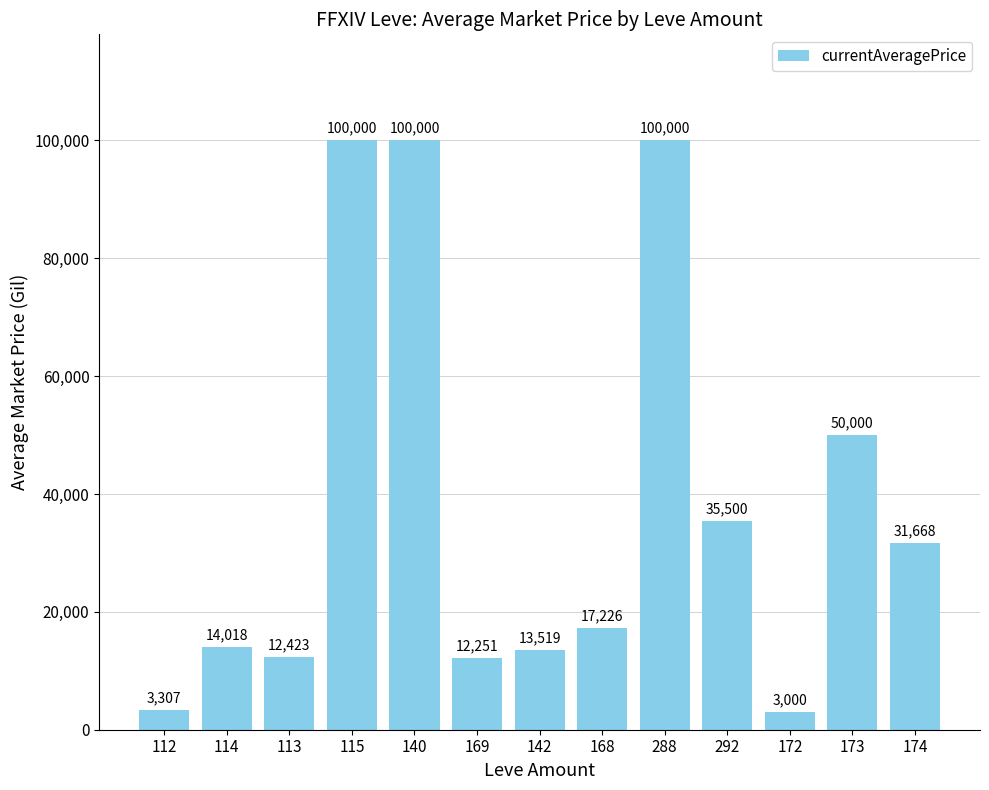

Which category has the lowest value across all series?

172